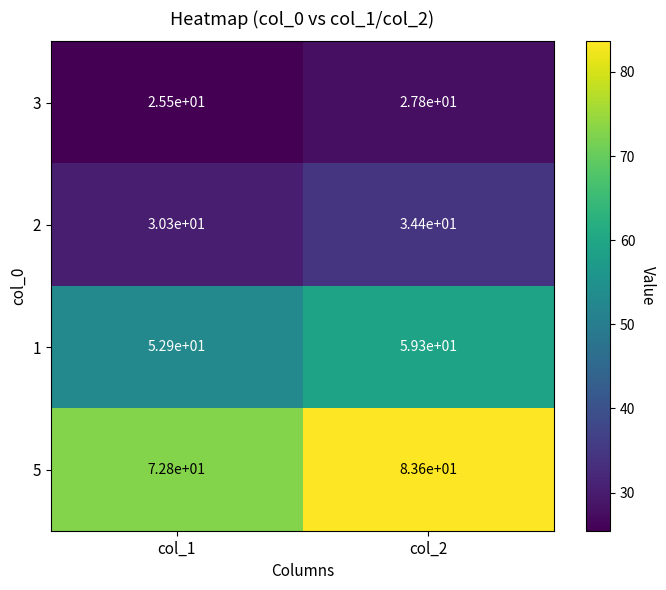

Which category has the lowest value in the 1 series?

col_1